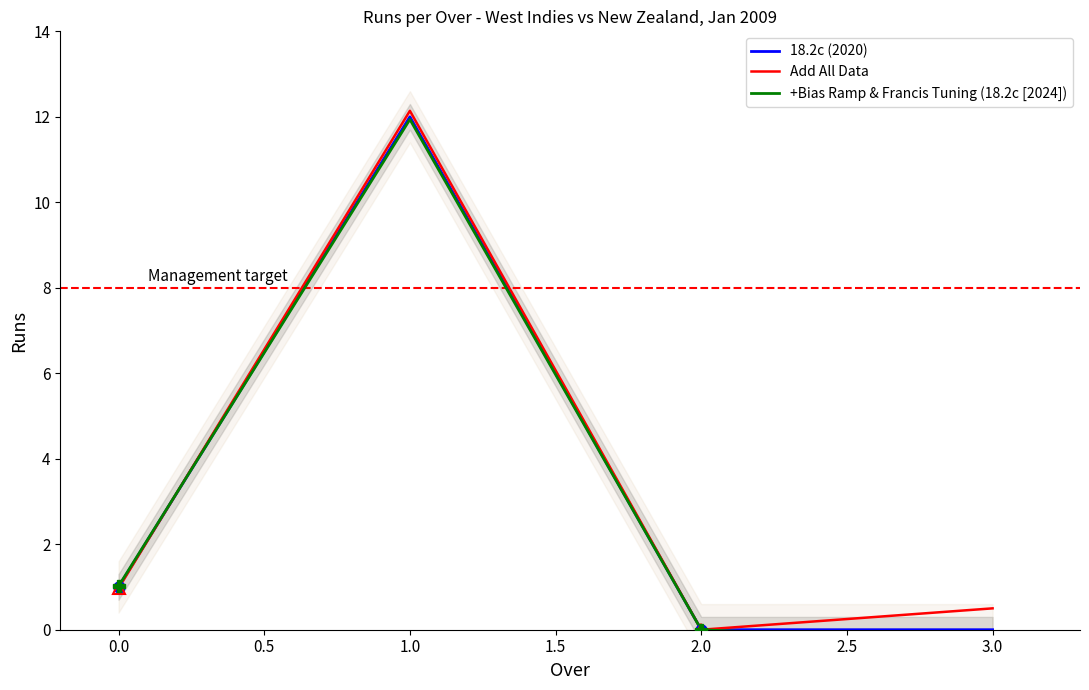

Which series has the widest spread of values?

+Bias Ramp & Francis Tuning (18.2c [2024])